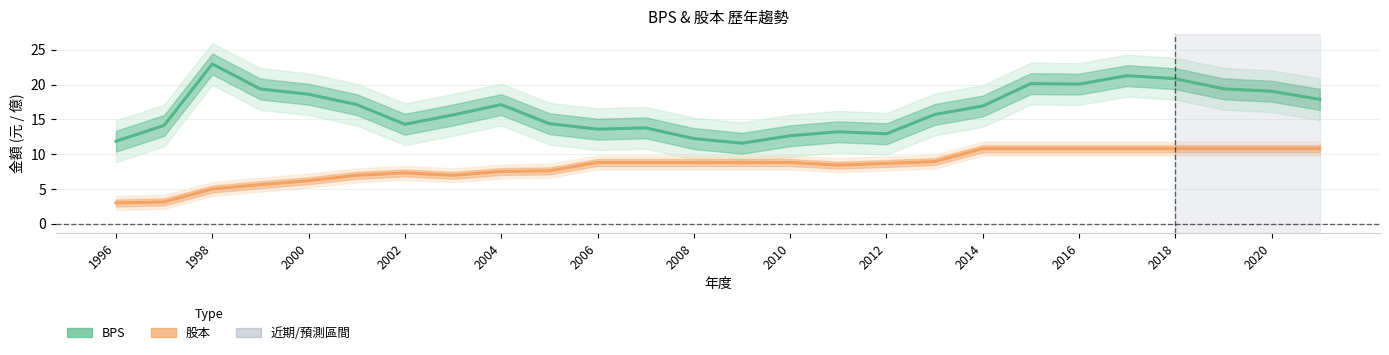

Rank the series by their maximum value, from highest to lowest.

BPS, 股本